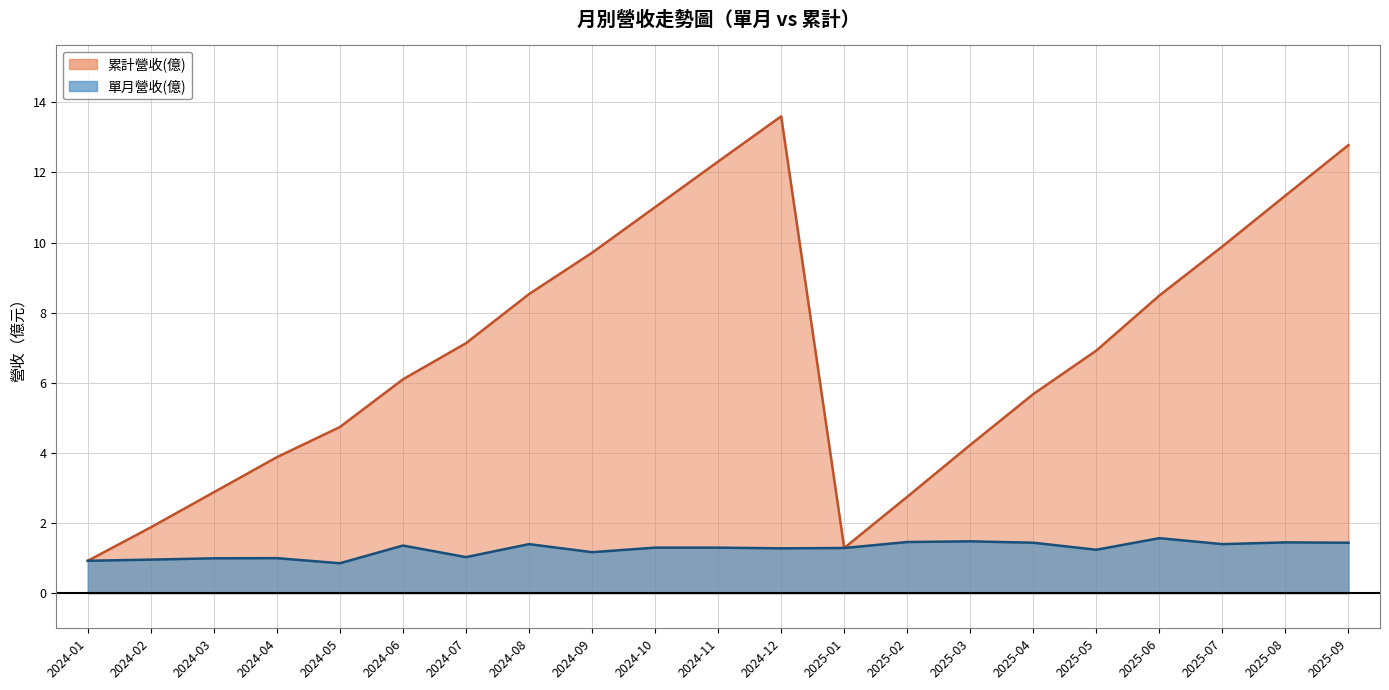

True or false: 累計營收(億) and 單月營收(億) intersect in this chart.

False